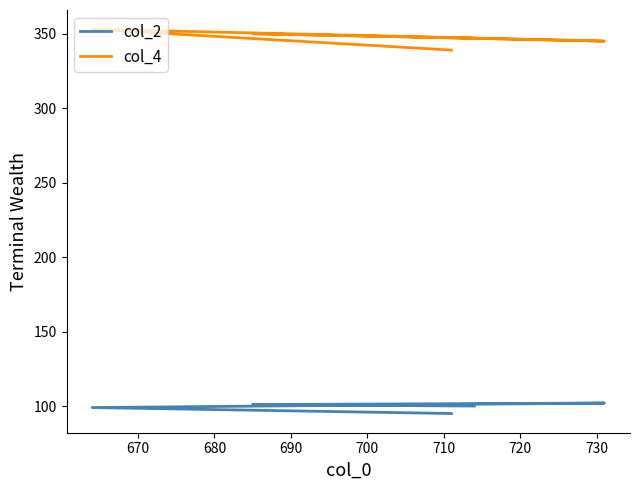

True or false: col_4 and col_2 intersect in this chart.

False